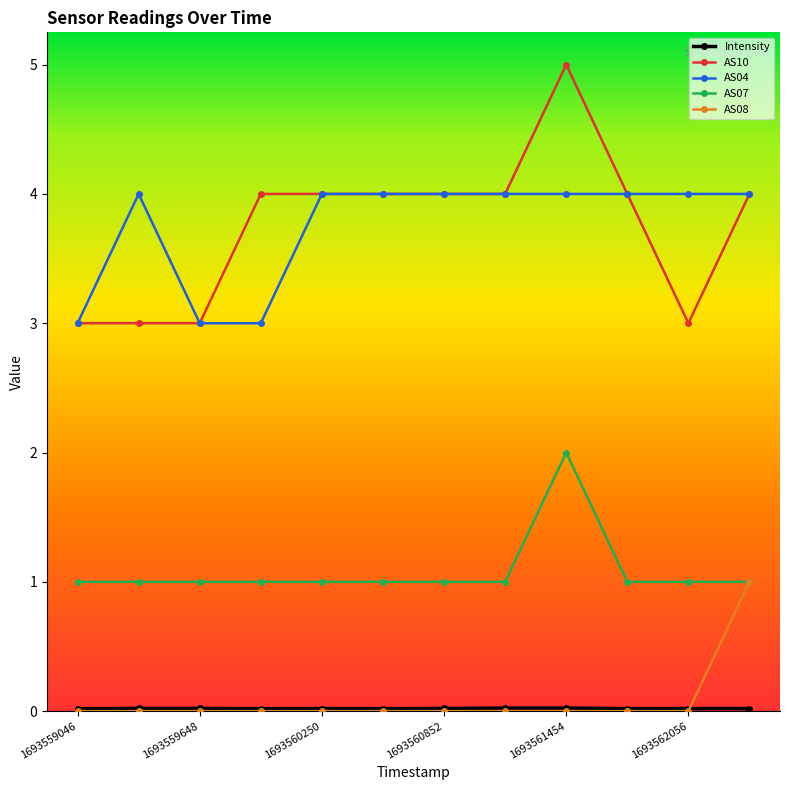

In AS07, how many points are higher than both neighbors (excluding endpoints)?

1